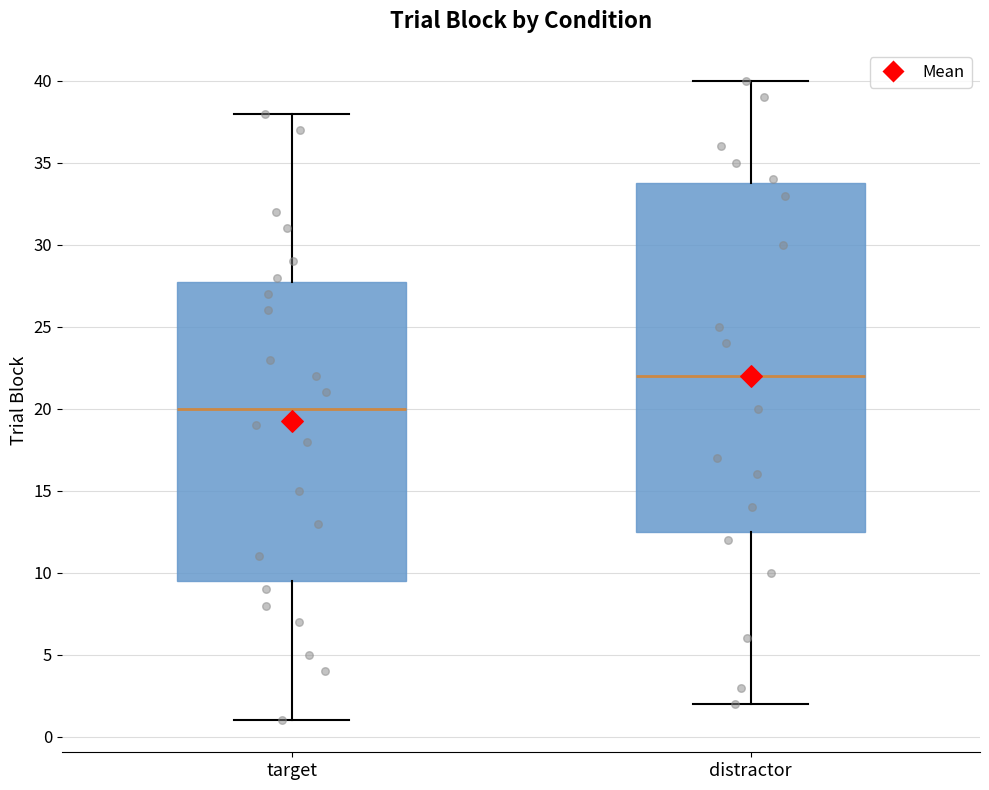

Which box is the tallest, from its lower edge to its upper edge?

distractor